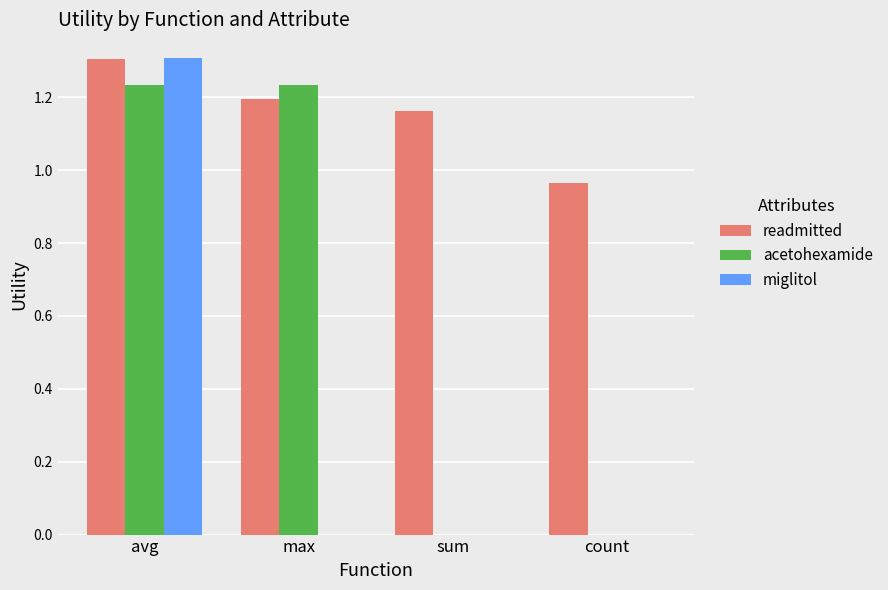

At which label does readmitted first exceed 1?

avg